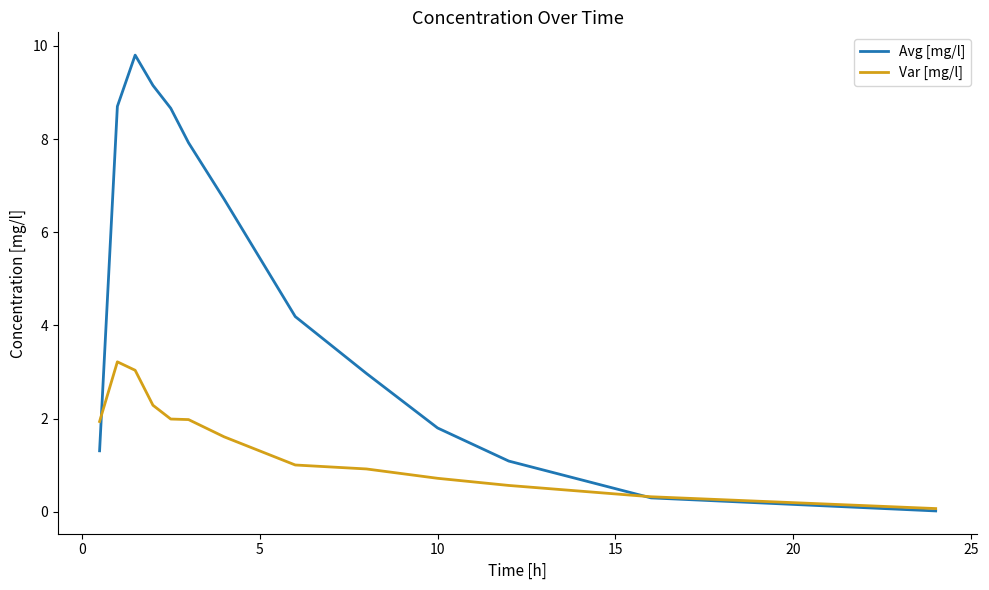

List the series in order of their peak value, lowest first.

Var [mg/l], Avg [mg/l]